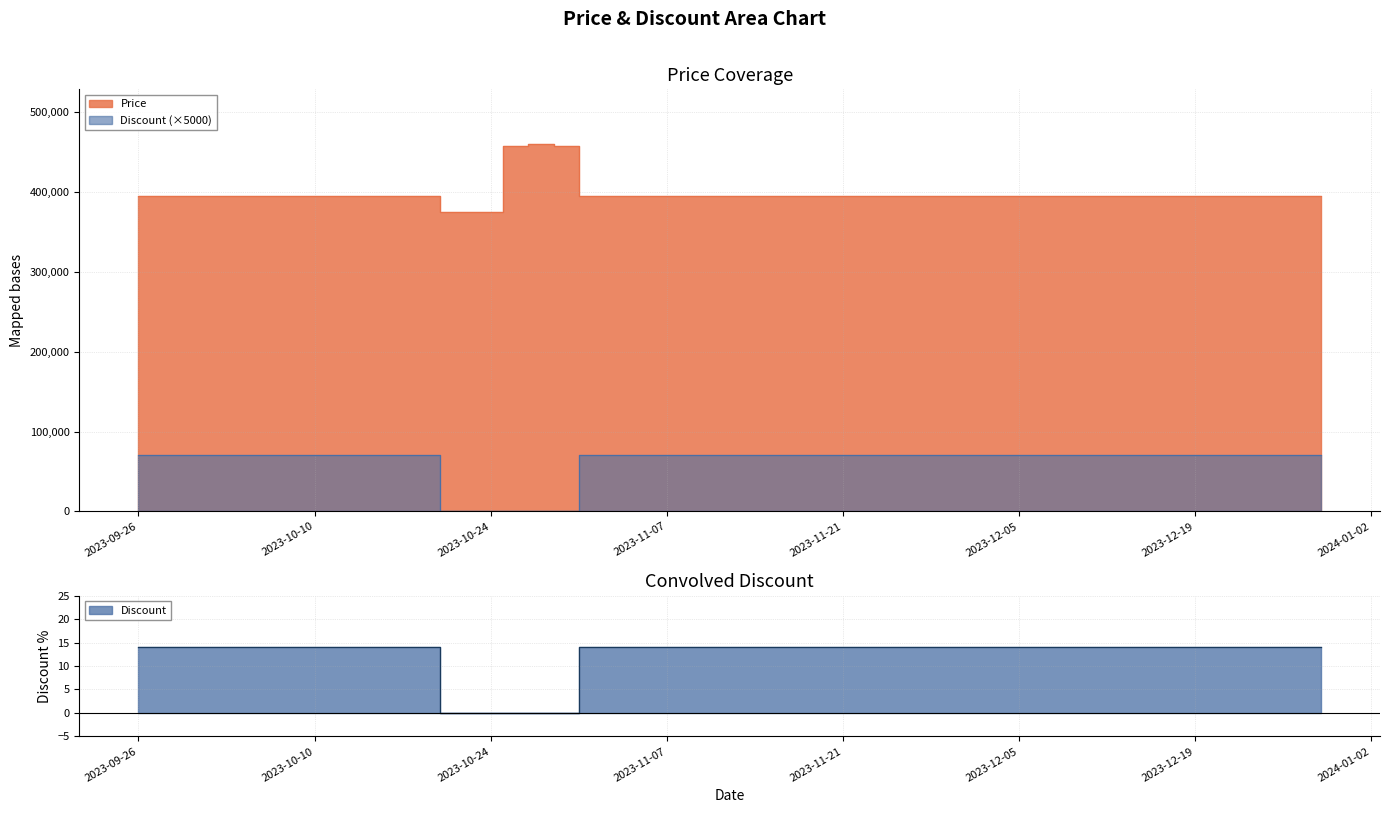

The value of Price at 2023-10-29 is 458000. True or false?

True